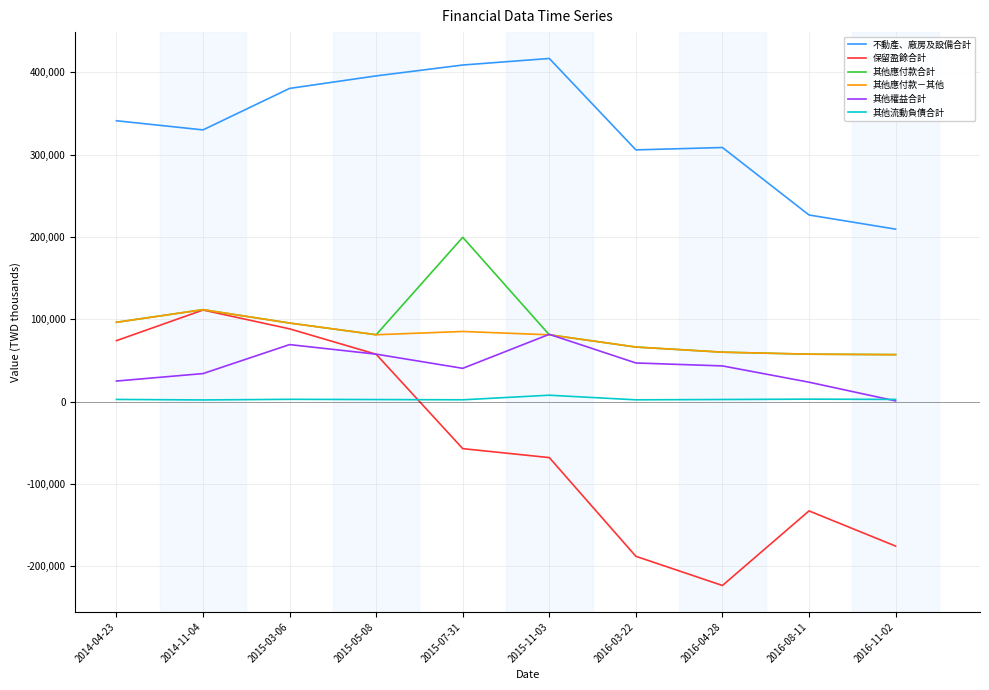

Rank the series at 2015-07-31 from lowest to highest value.

保留盈餘合計, 其他流動負債合計, 其他權益合計, 其他應付款－其他, 其他應付款合計, 不動產、廠房及設備合計